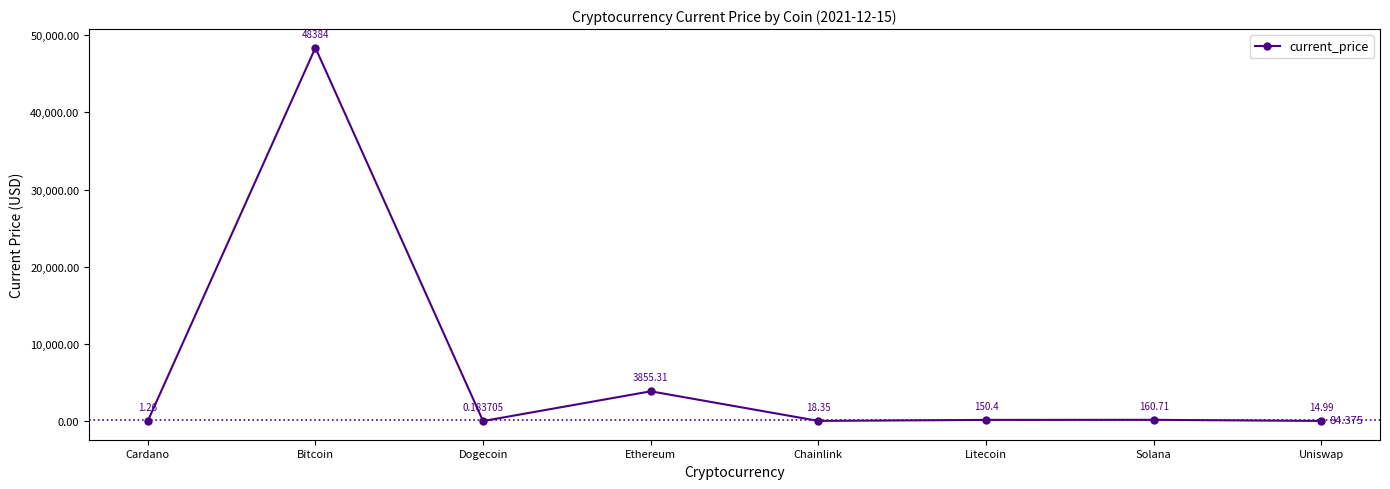

What is the label of the 5th point from the left?

Chainlink